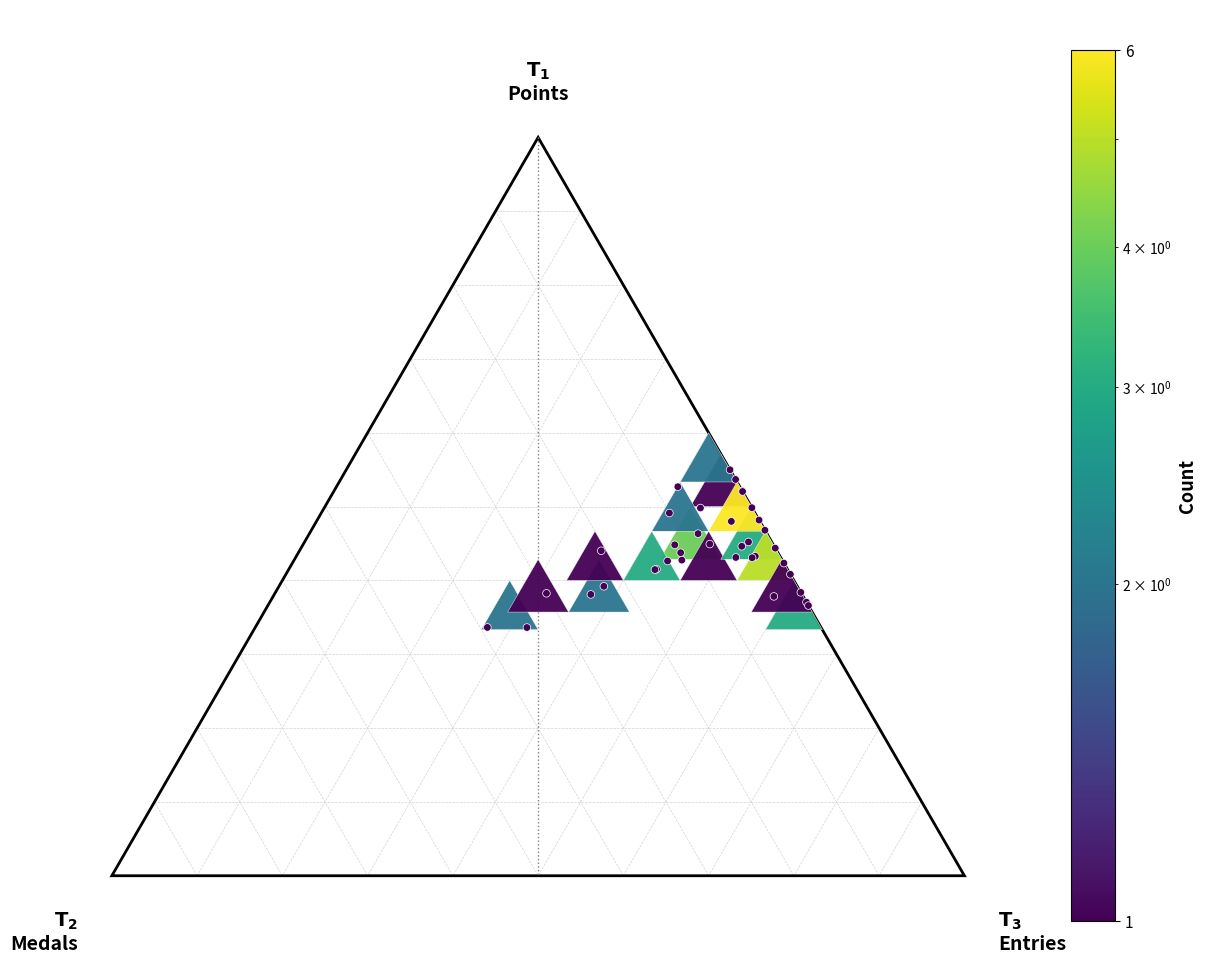

Is it true that the value at 8 is 0.6?

False